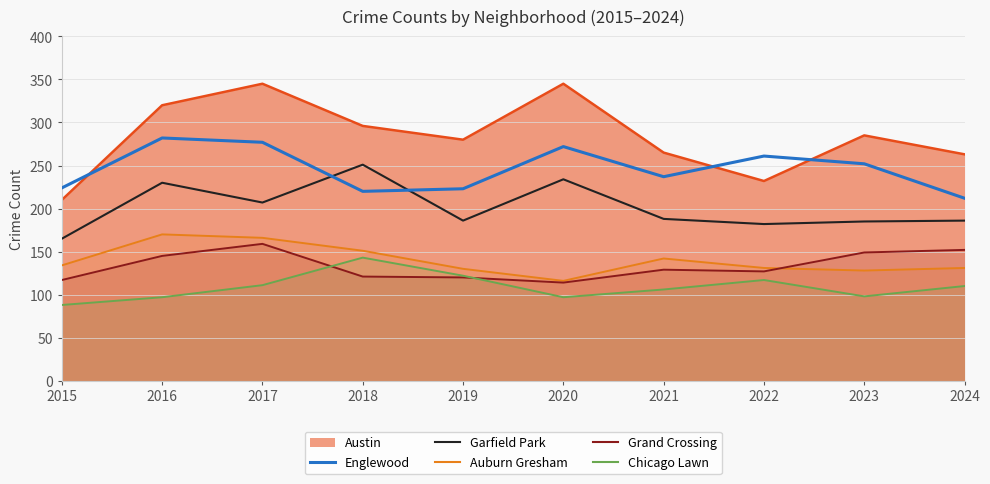

What is the highest value of the Garfield Park series?

251